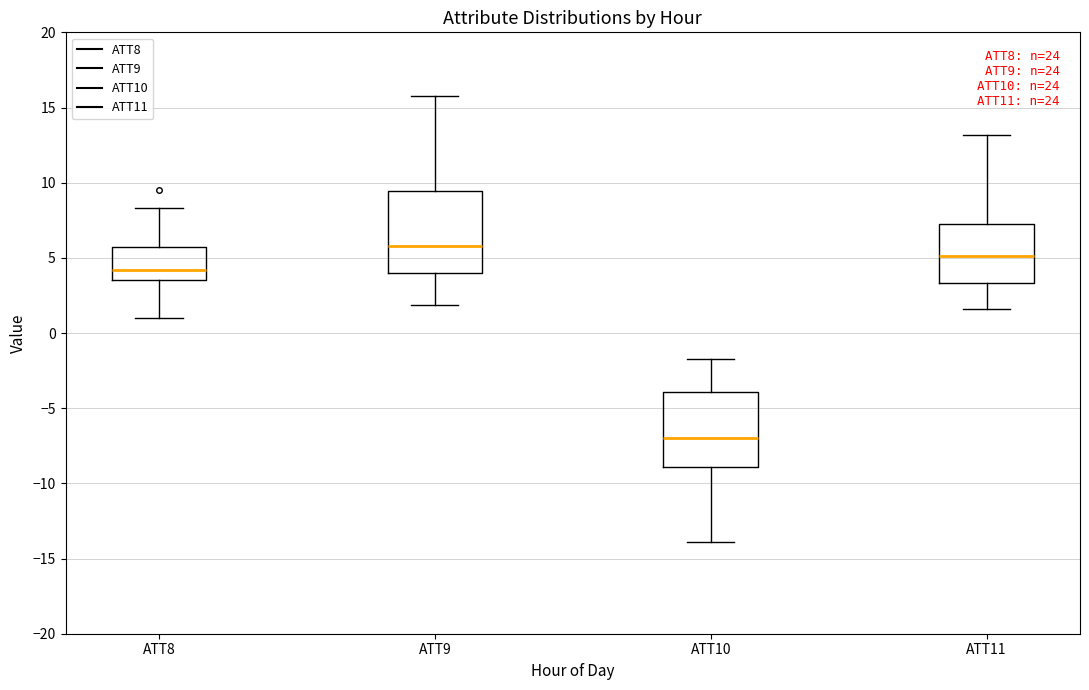

Reading left to right, transcribe this box plot: for each box, give where its median line is, the range the box spans, and where its two whiskers end, as read against the y-axis. The values are not printed on the chart, so give them approximately, as read against the axis.

ATT8: median 4.0, box 3.5 to 6.0, whiskers 1.0 to 8.5
ATT9: median 6.0, box 4.0 to 9.5, whiskers 2.0 to 16.0
ATT10: median -7.0, box -9.0 to -4.0, whiskers -14.0 to -1.5
ATT11: median 5.0, box 3.5 to 7.5, whiskers 1.5 to 13.0